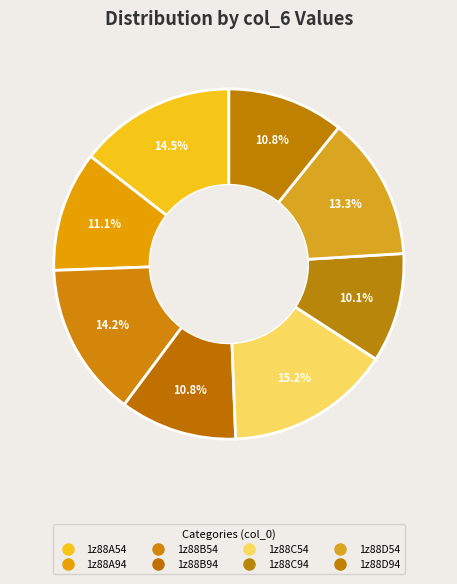

Is there any slice that represents more than half of the pie?

No